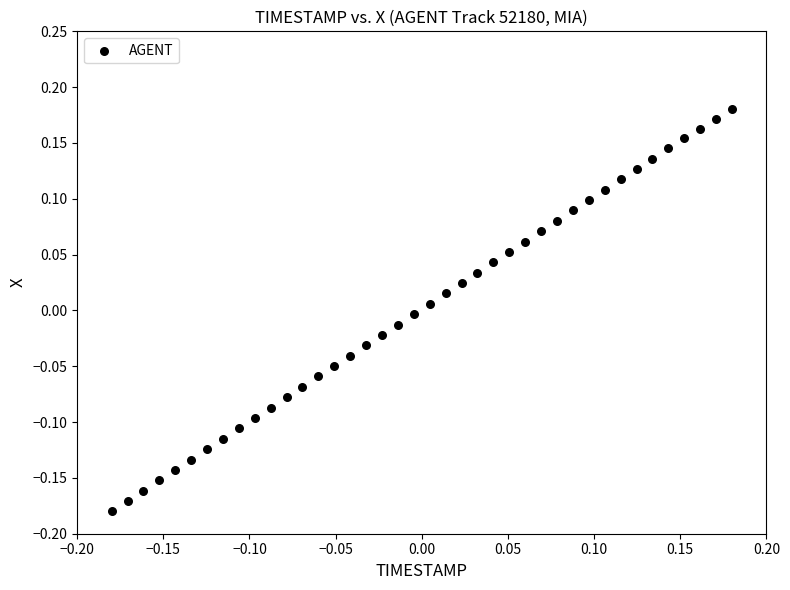

What is the range of X values (max minus min)?

0.4